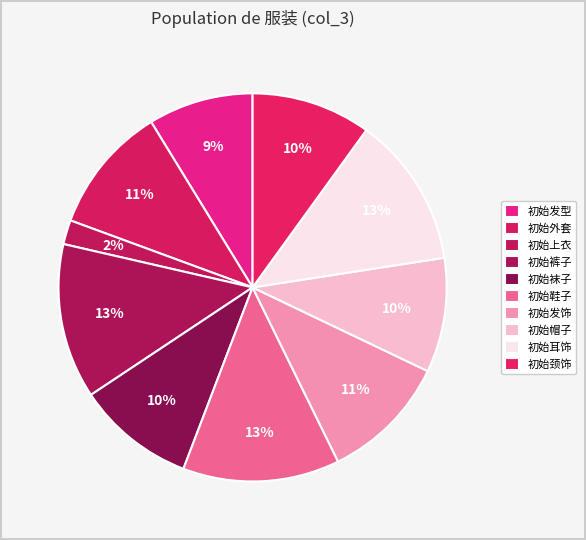

Count the number of slices in the pie.

10